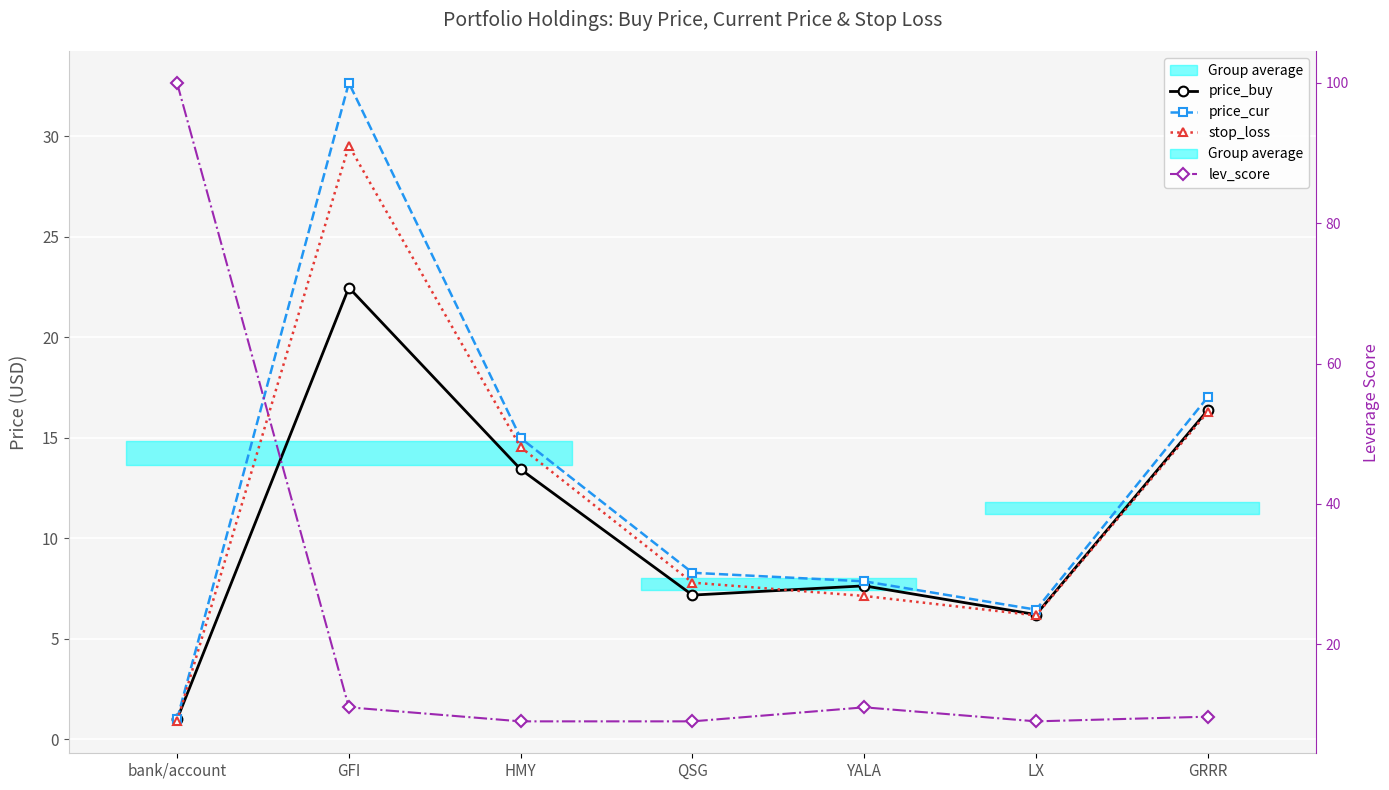

At which label is stop_loss closest to 15?

HMY